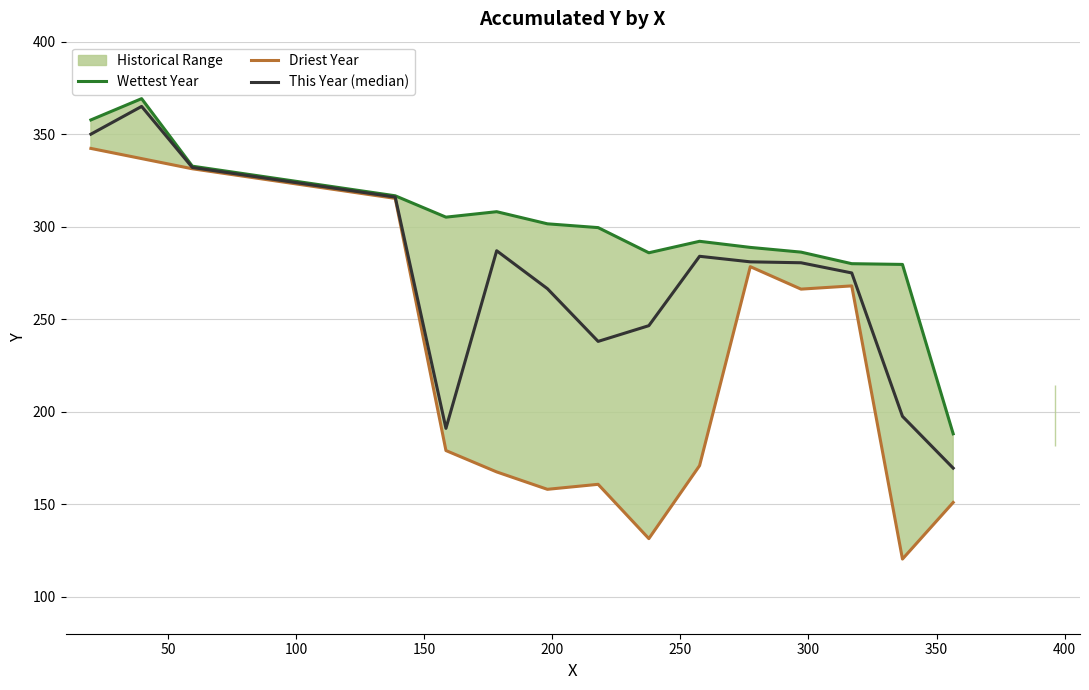

Rank the series by their maximum value, from lowest to highest.

Driest Year, This Year (median), Wettest Year